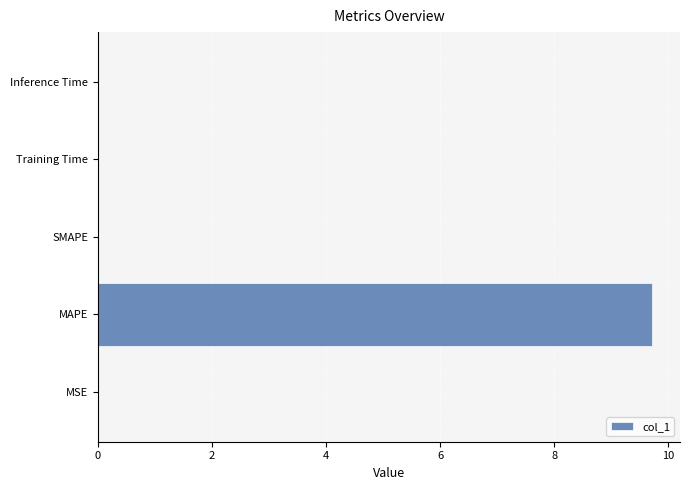

Which category has the highest value across all series?

MAPE